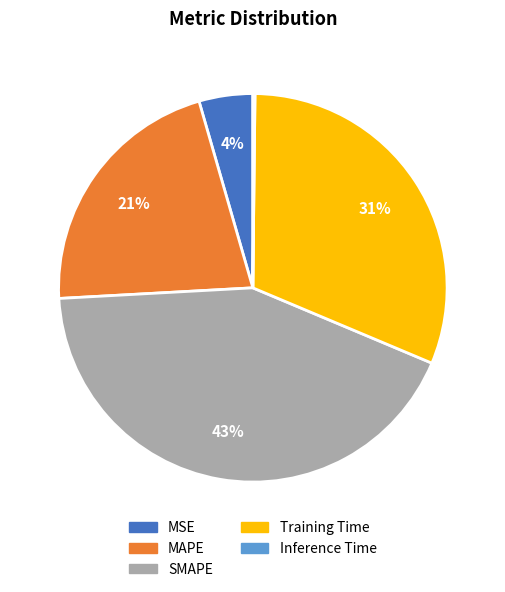

Is it true that Training Time is 31% of the pie?

True